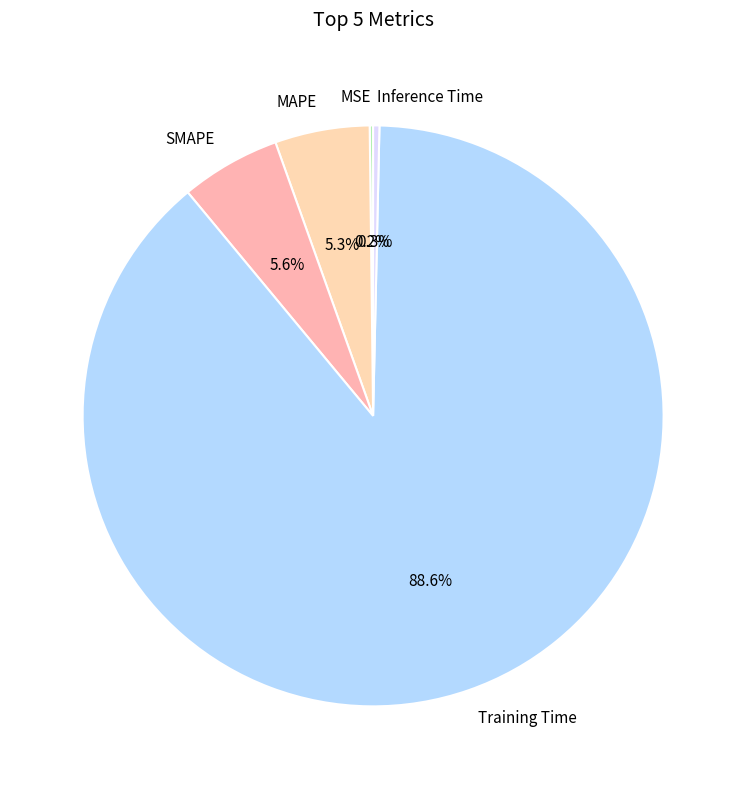

Does Training Time account for over 50% of the chart?

Yes